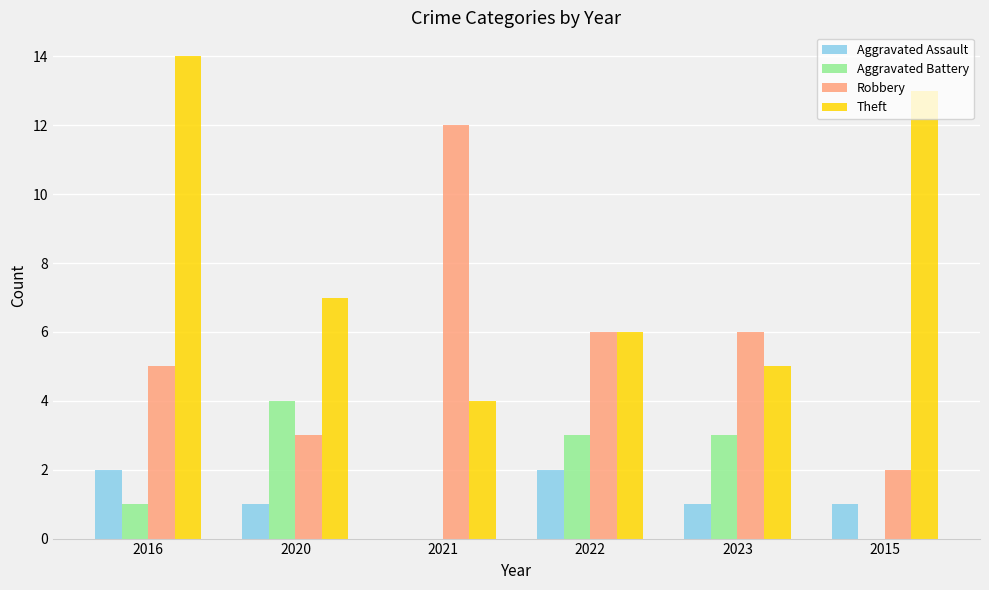

At which label is Theft closest to 9?

2020